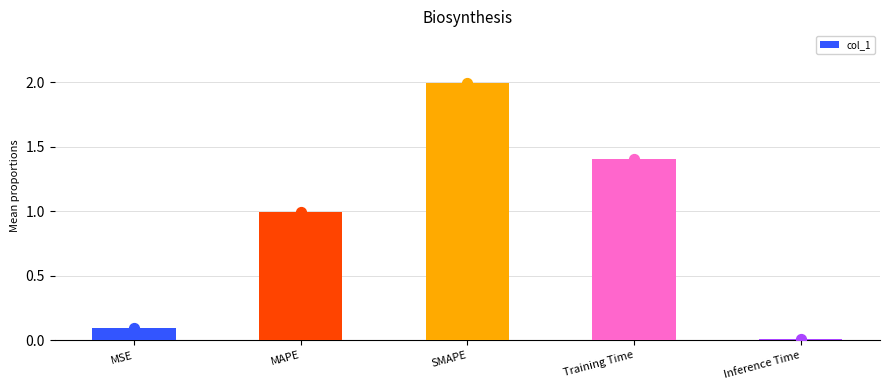

Which has a higher value, Training Time or MSE?

Training Time